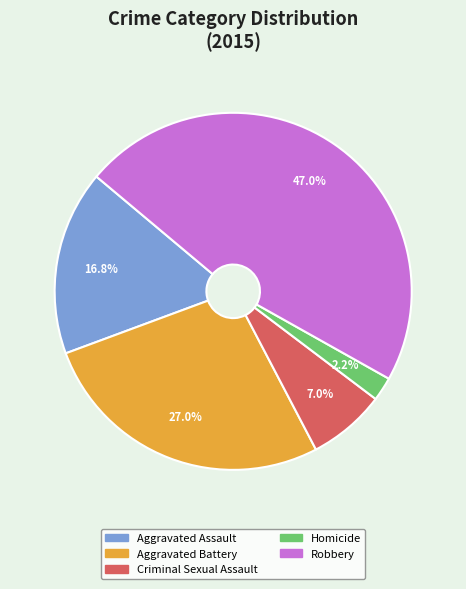

Which has a higher value, Criminal Sexual Assault or Homicide?

Criminal Sexual Assault